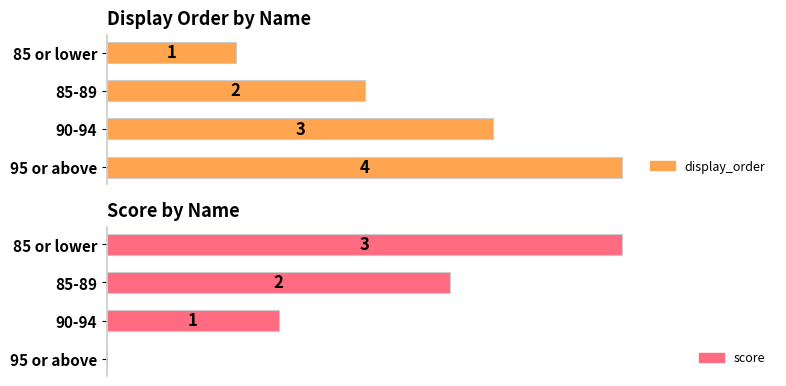

List the series in order of their overall mean, highest first.

display_order, score